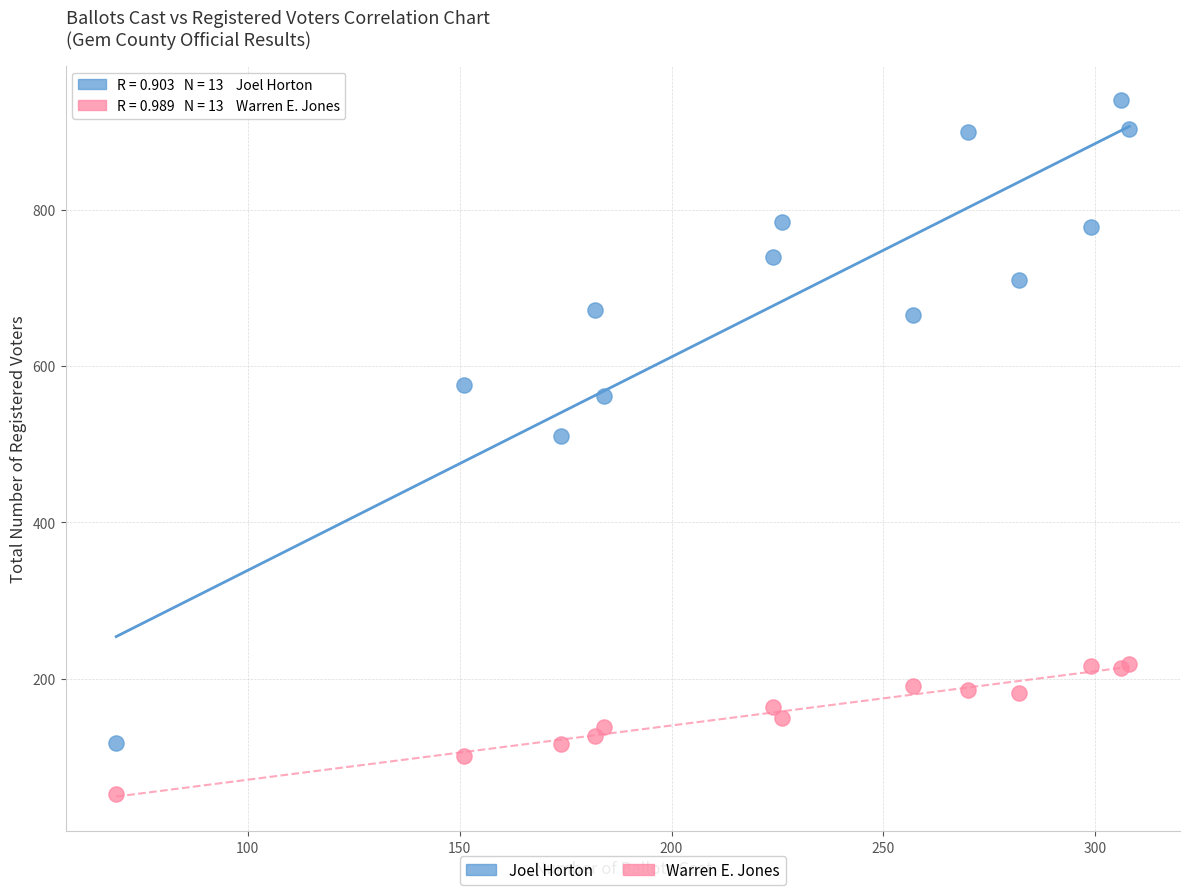

Across all series, what Y value is closest to 496?

511